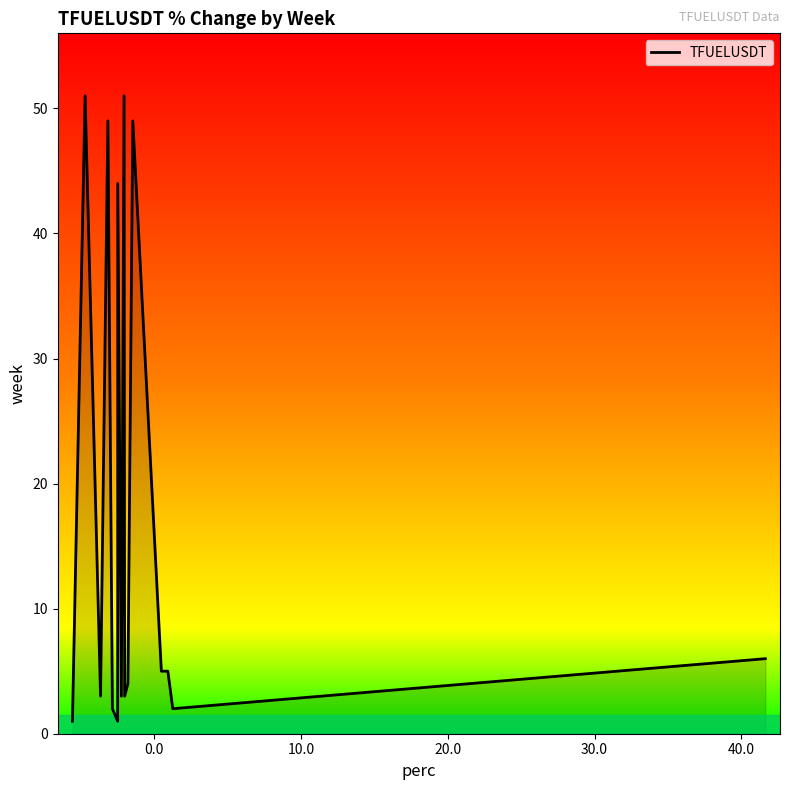

What is the maximum value shown in the chart?

51